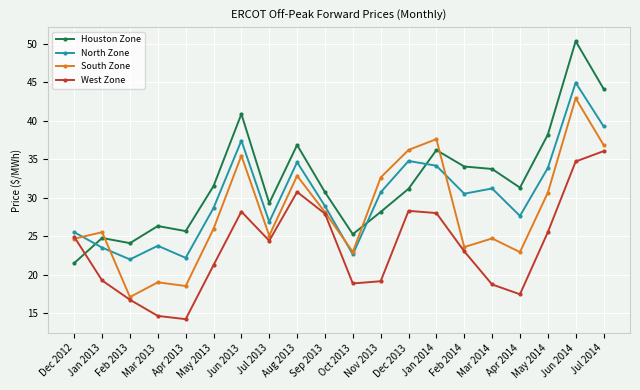

How many data points in Houston Zone are less than 31?

9